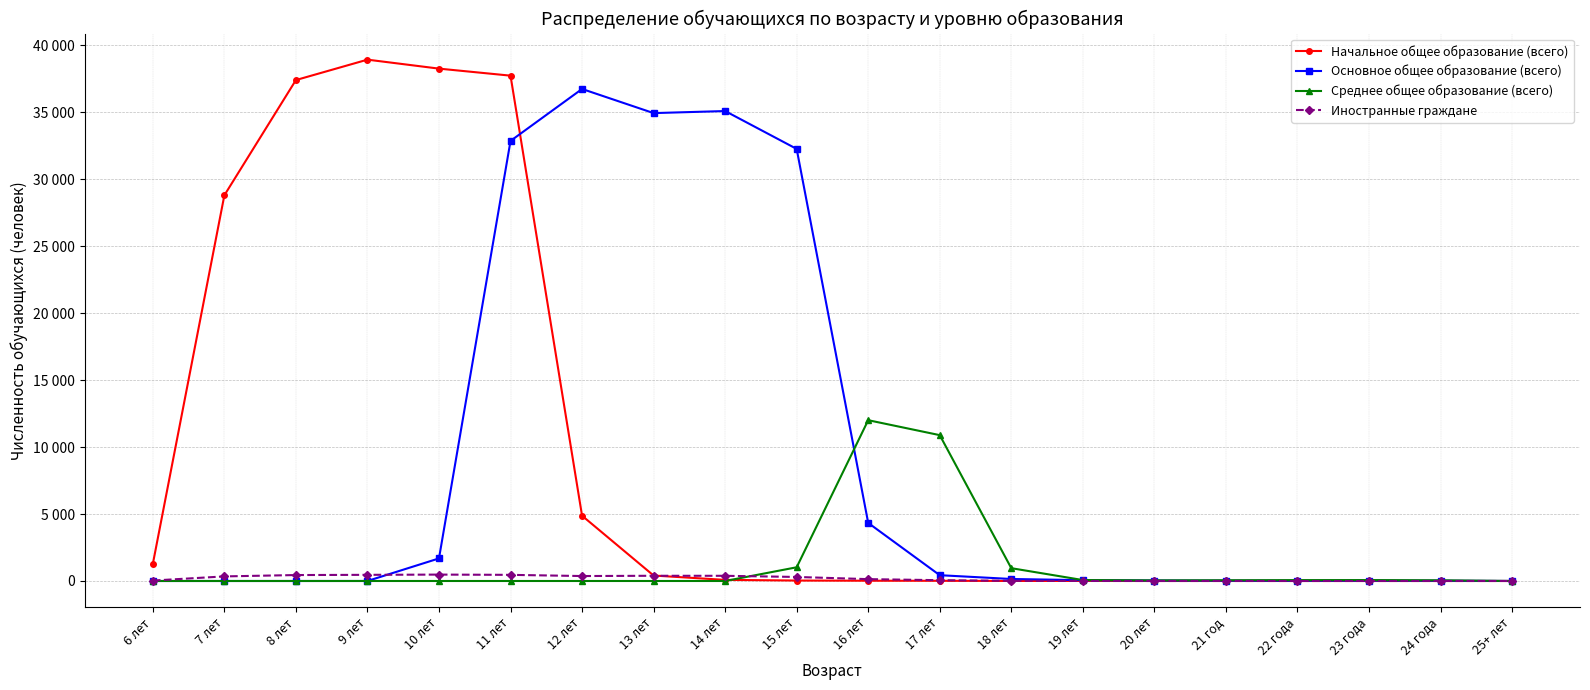

What is the label of the 15th point from the right?

11 лет